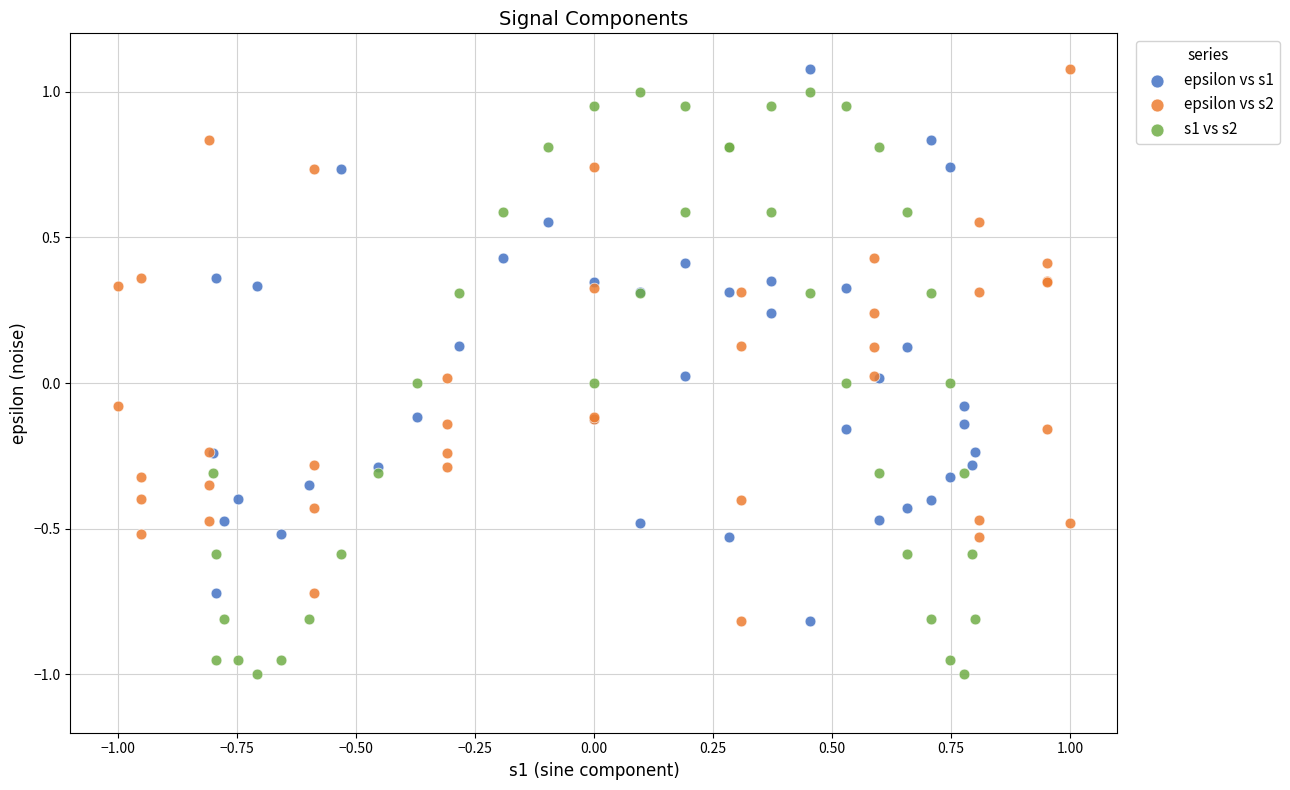

Which series reaches the minimum Y coordinate?

s1 vs s2